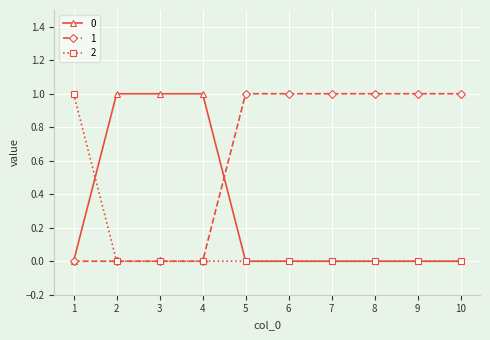

Is it true that 2 equals 0 at 1?

False